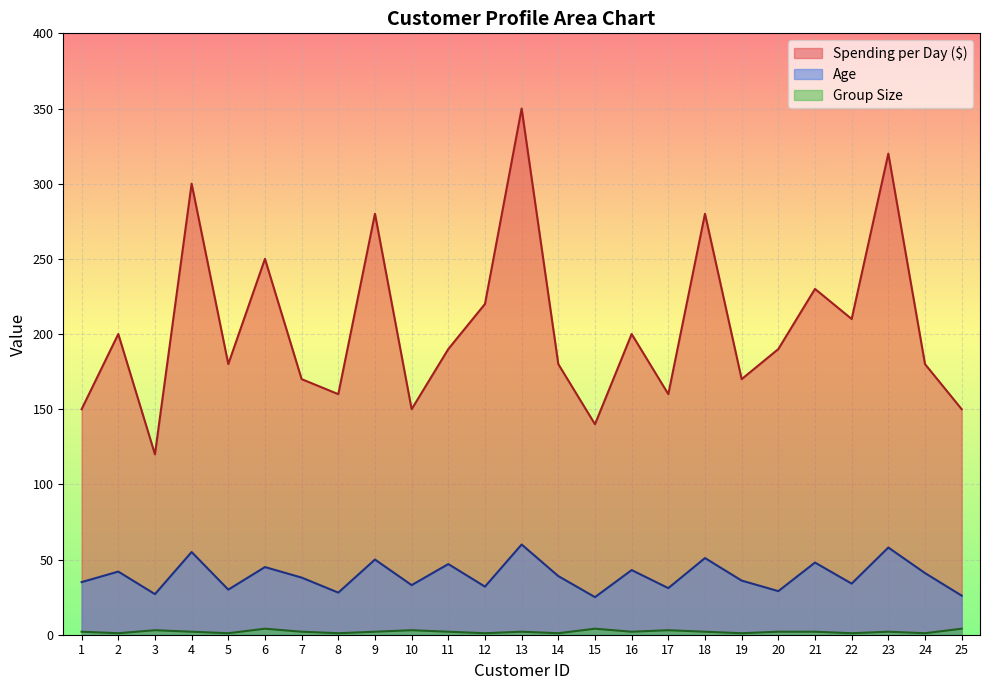

Reading left to right, what are all the values shown in this chart?

Age: 1=35	2=42	3=27	4=55	5=30	6=45	7=38	8=28	9=50	10=33	11=47	12=32	13=60	14=39	15=25	16=43	17=31	18=51	19=36	20=29	21=48	22=34	23=58	24=41	25=26
Spending per Day ($): 1=150	2=200	3=120	4=300	5=180	6=250	7=170	8=160	9=280	10=150	11=190	12=220	13=350	14=180	15=140	16=200	17=160	18=280	19=170	20=190	21=230	22=210	23=320	24=180	25=150
Group Size: 1=2	2=1	3=3	4=2	5=1	6=4	7=2	8=1	9=2	10=3	11=2	12=1	13=2	14=1	15=4	16=2	17=3	18=2	19=1	20=2	21=2	22=1	23=2	24=1	25=4